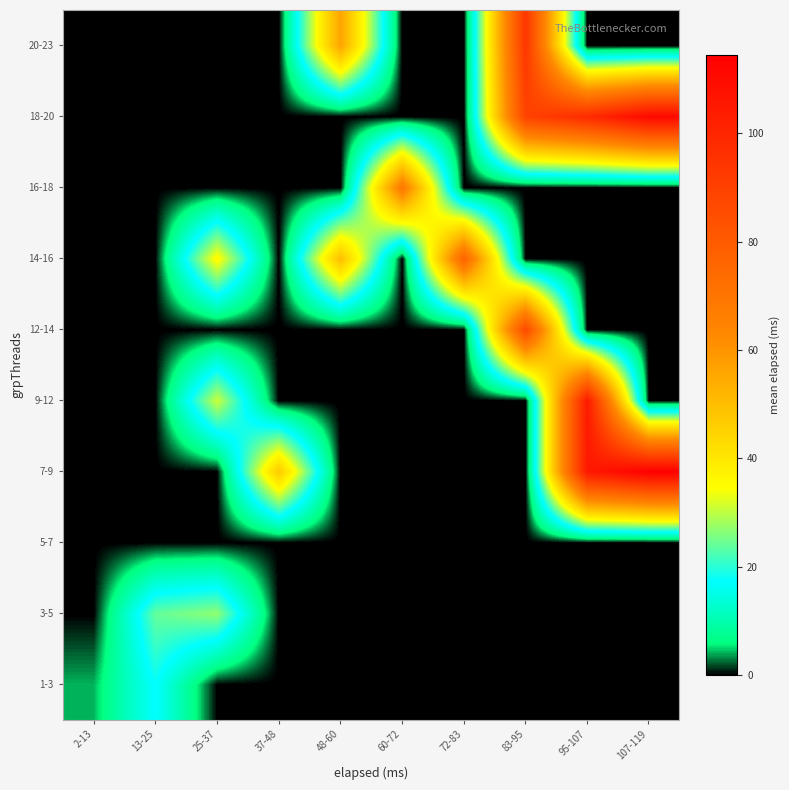

How many data points does each series have?

10